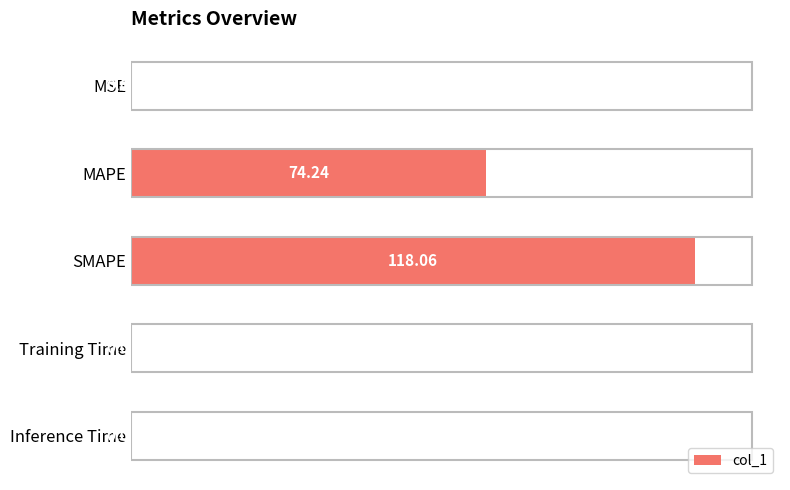

Are the bars horizontal?

Yes